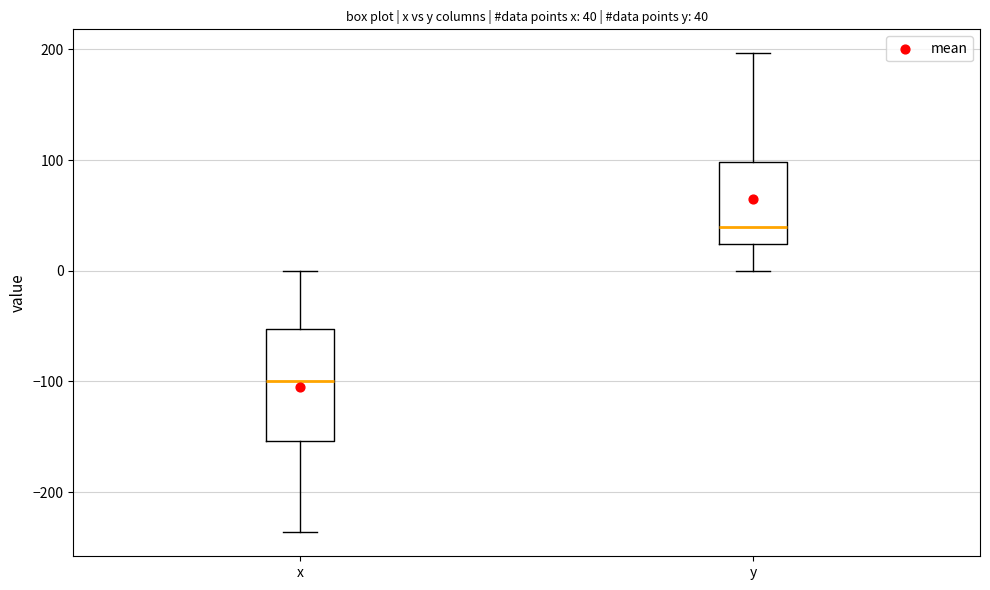

Comparing the boxes themselves (not the whiskers), which one is the tallest?

x